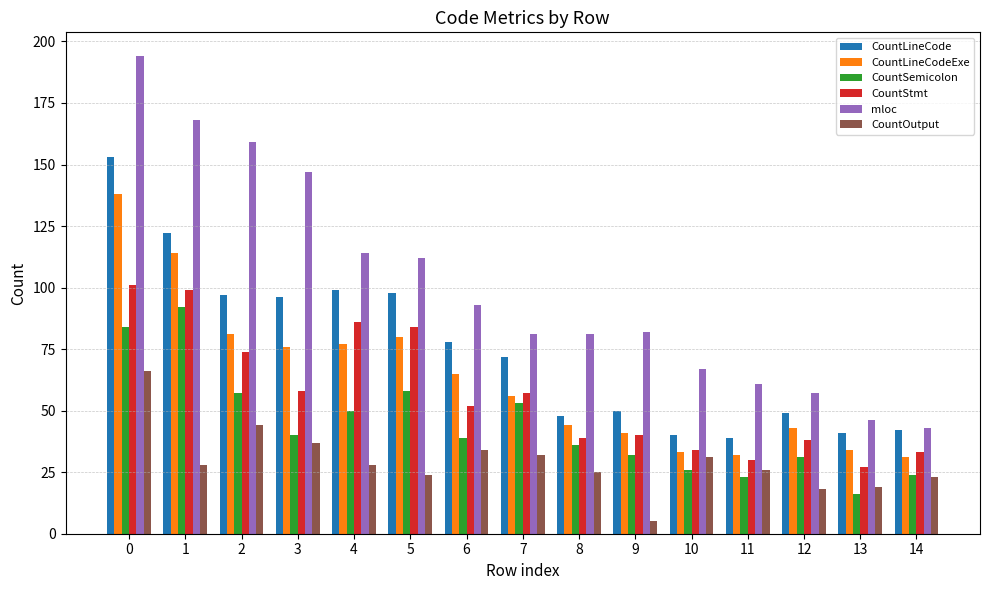

Which series changed the most between 4 and 7?

mloc